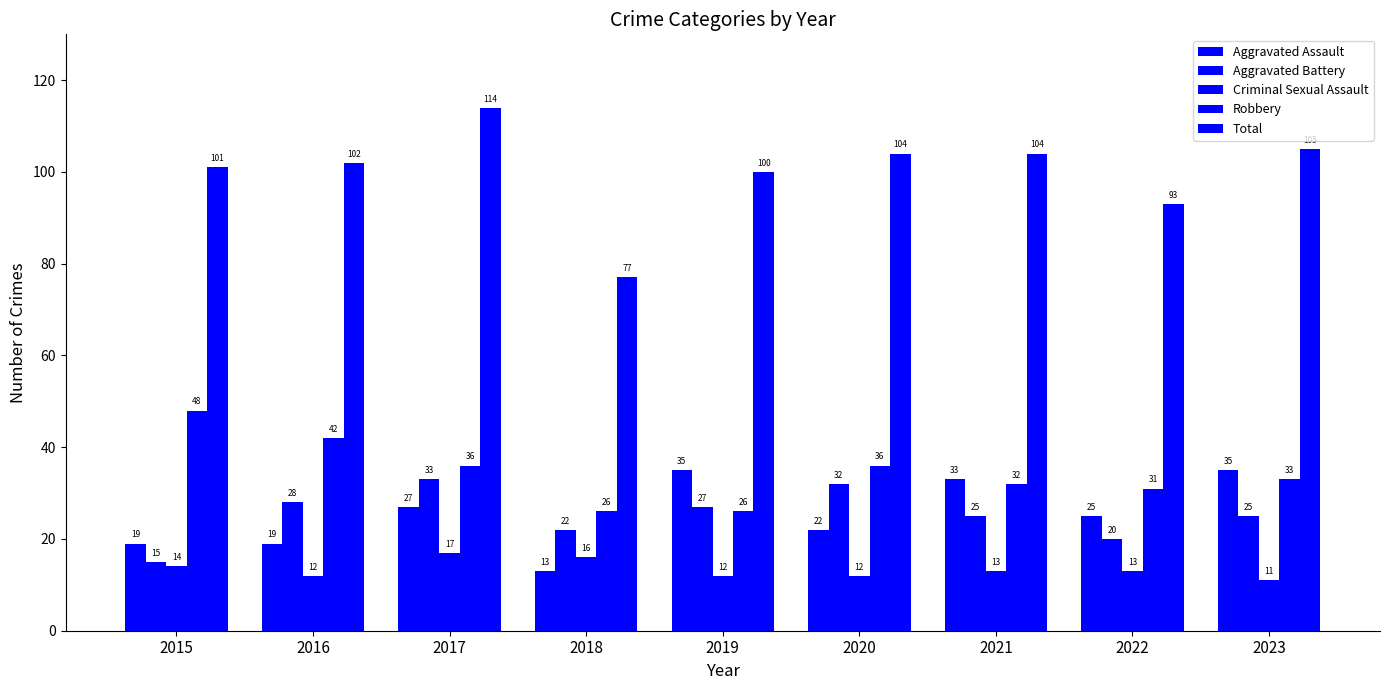

Are the bars horizontal?

No